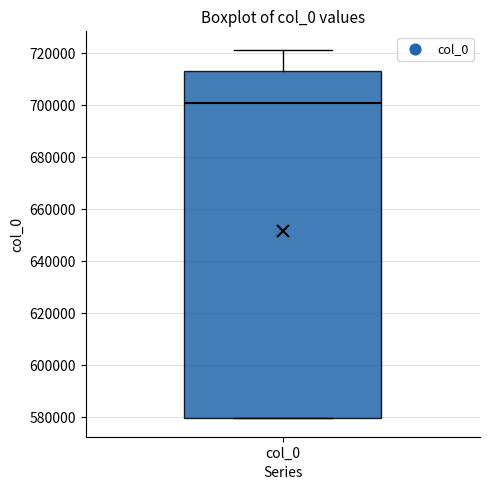

Read this box plot against the y-axis: the position of the median line, the range covered by the box, and the ends of both whiskers. The values are not printed on the chart, so give them approximately, as read against the axis.

median 700000, box 580000 to 714000, whiskers 580000 to 722000